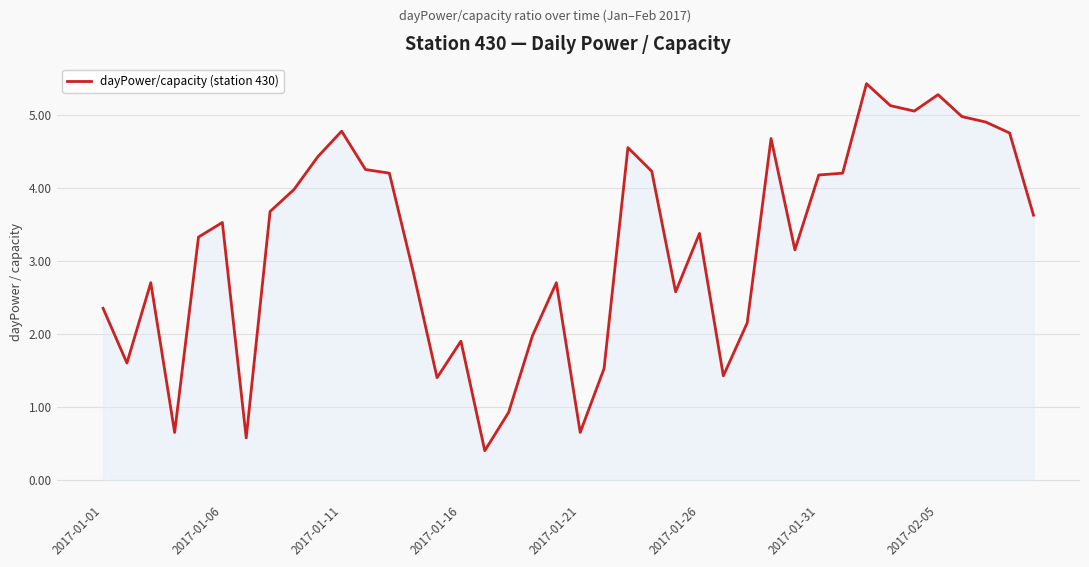

What is the maximum value shown in the chart?

5.4